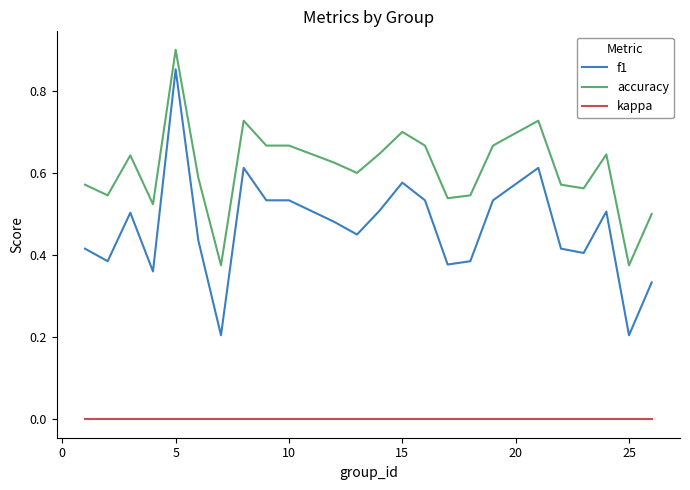

Which series has the largest total across all categories?

accuracy